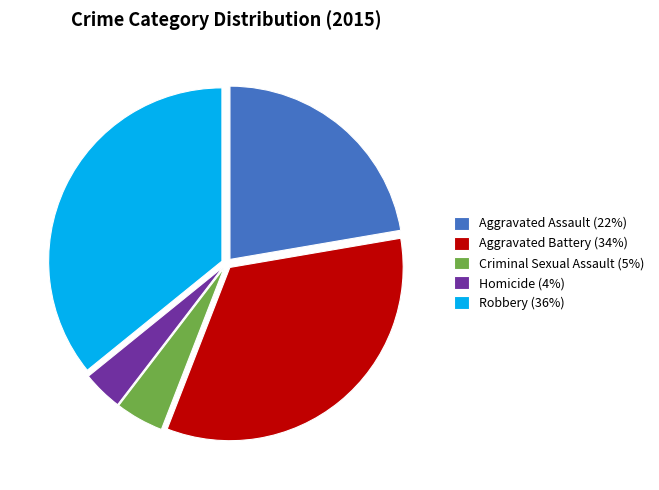

The Aggravated Battery (34%) slice represents 25% of the pie. True or false?

False